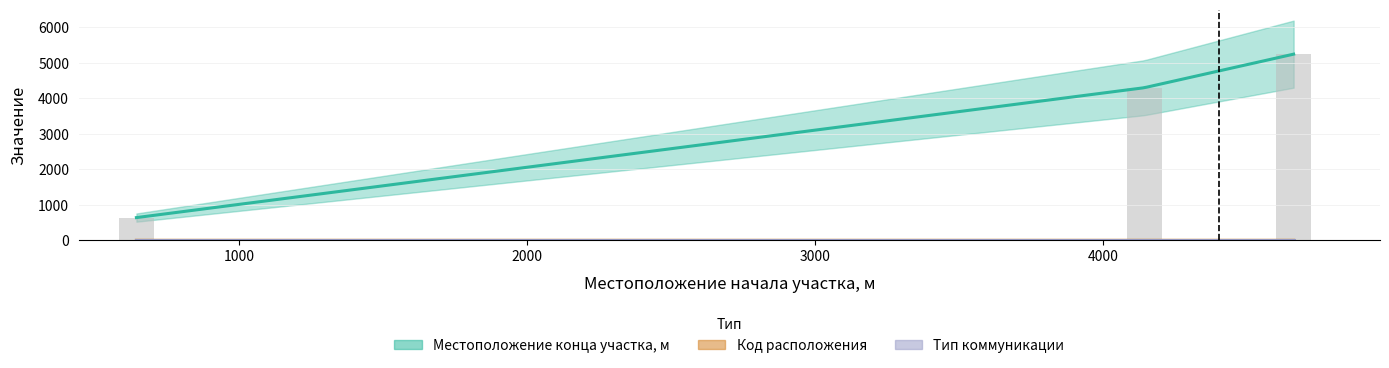

The value of Местоположение конца участка, м at 4662 is 5247. True or false?

True